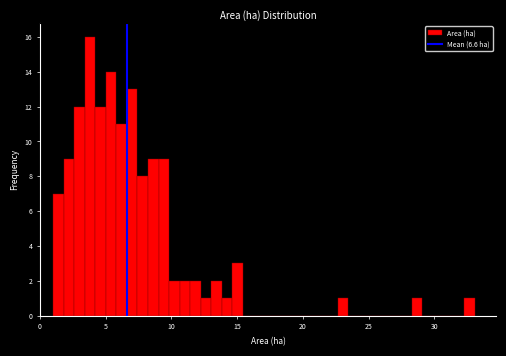

Read against the x-axis, roughly where is the centre of the tallest bar?

4.0